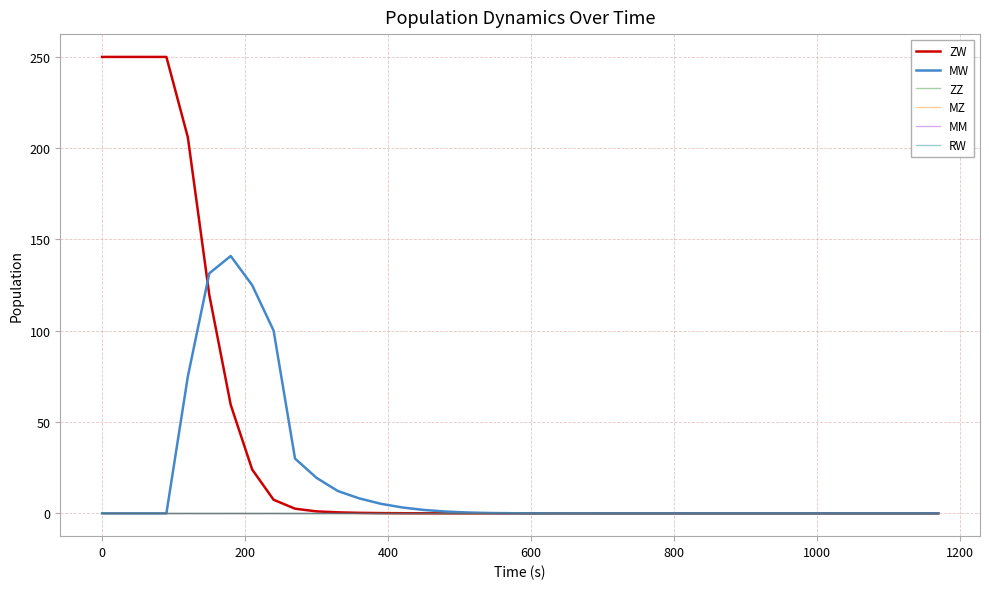

Reading right to left, what are all the values shown in this chart?

ZW: 0.0	0.0	0.0	0.0	0.0	0.0	0.0	0.0	0.0	0.0	0.0	0.0	0.0	0.0	0.0	0.0	0.0	0.0	0.0	0.0	0.0	0.0	0.0	0.0	0.0	0.1	0.1	0.3	0.5	1.1	2.5	7.4	24.0	59.4	119.7	206.0	250.0	250.0	250.0	250.0
MW: 0.0	0.0	0.0	0.0	0.0	0.0	0.0	0.0	0.0	0.0	0.0	0.0	0.0	0.0	0.0	0.0	0.0	0.0	0.0	0.0	0.1	0.2	0.5	1.0	1.9	3.2	5.2	8.2	12.2	19.5	30.0	100.1	125.0	141.0	131.4	75.0	0.0	0.0	0.0	0.0
ZZ: 0.0	0.0	0.0	0.0	0.0	0.0	0.0	0.0	0.0	0.0	0.0	0.0	0.0	0.0	0.0	0.0	0.0	0.0	0.0	0.0	0.0	0.0	0.0	0.0	0.0	0.0	0.0	0.0	0.0	0.0	0.0	0.0	0.0	0.0	0.0	0.0	0.0	0.0	0.0	0.0
MZ: 0.0	0.0	0.0	0.0	0.0	0.0	0.0	0.0	0.0	0.0	0.0	0.0	0.0	0.0	0.0	0.0	0.0	0.0	0.0	0.0	0.0	0.0	0.0	0.0	0.0	0.0	0.0	0.0	0.0	0.0	0.0	0.0	0.0	0.0	0.0	0.0	0.0	0.0	0.0	0.0
MM: 0.0	0.0	0.0	0.0	0.0	0.0	0.0	0.0	0.0	0.0	0.0	0.0	0.0	0.0	0.0	0.0	0.0	0.0	0.0	0.0	0.0	0.0	0.0	0.0	0.0	0.0	0.0	0.0	0.0	0.0	0.0	0.0	0.0	0.0	0.0	0.0	0.0	0.0	0.0	0.0
RW: 0.0	0.0	0.0	0.0	0.0	0.0	0.0	0.0	0.0	0.0	0.0	0.0	0.0	0.0	0.0	0.0	0.0	0.0	0.0	0.0	0.0	0.0	0.0	0.0	0.0	0.0	0.0	0.0	0.0	0.0	0.0	0.0	0.0	0.0	0.0	0.0	0.0	0.0	0.0	0.0